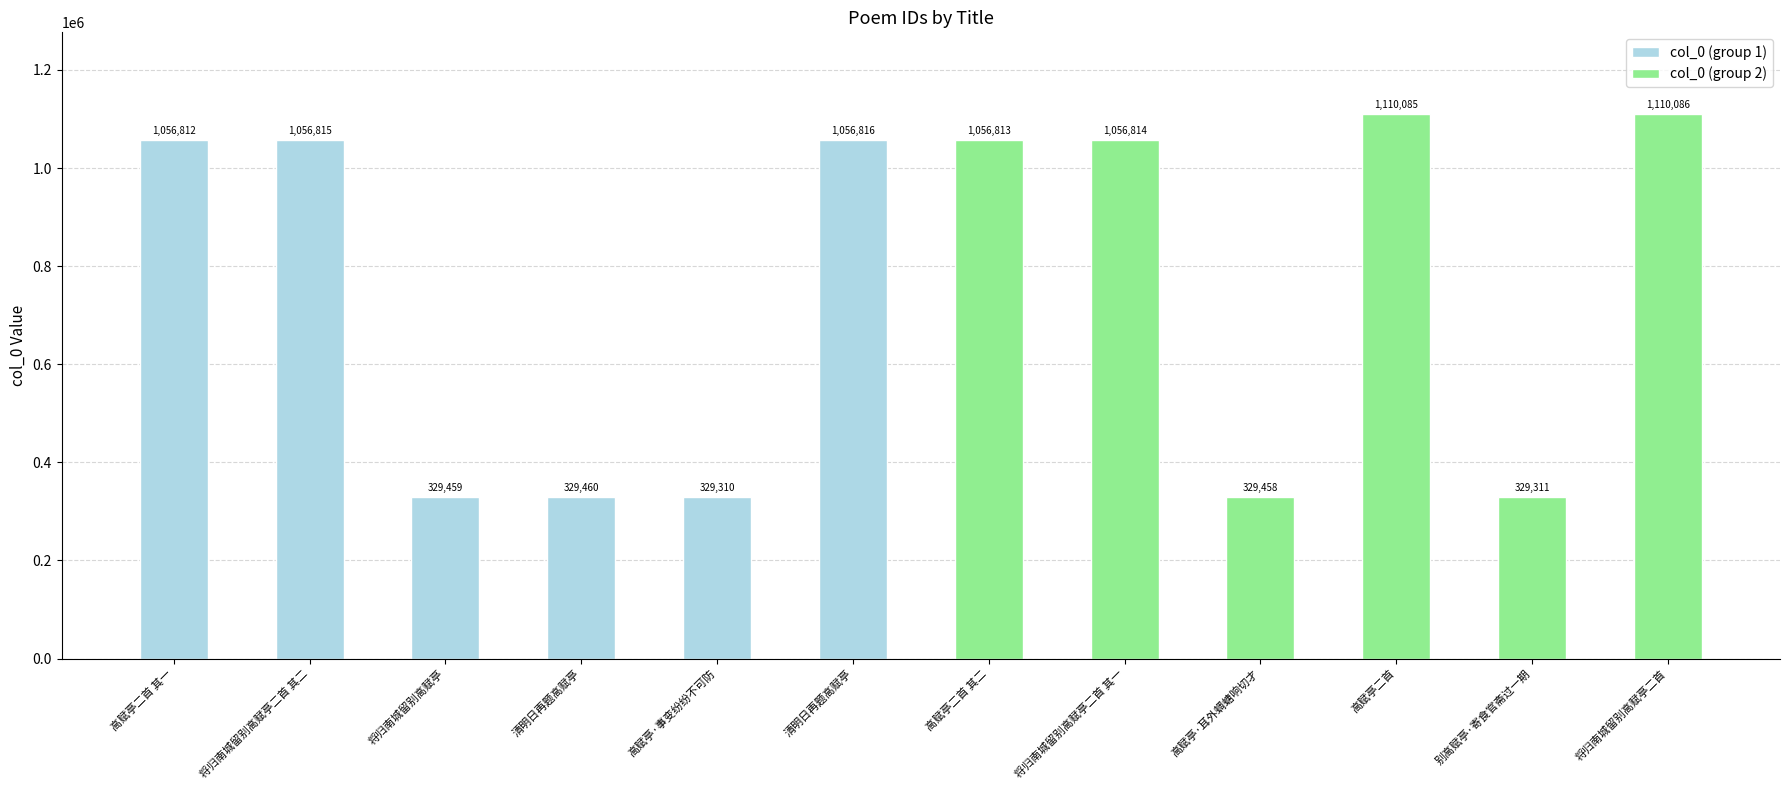

Where is col_0 (group 1) nearest to the value 693063?

清明日再题高赋亭